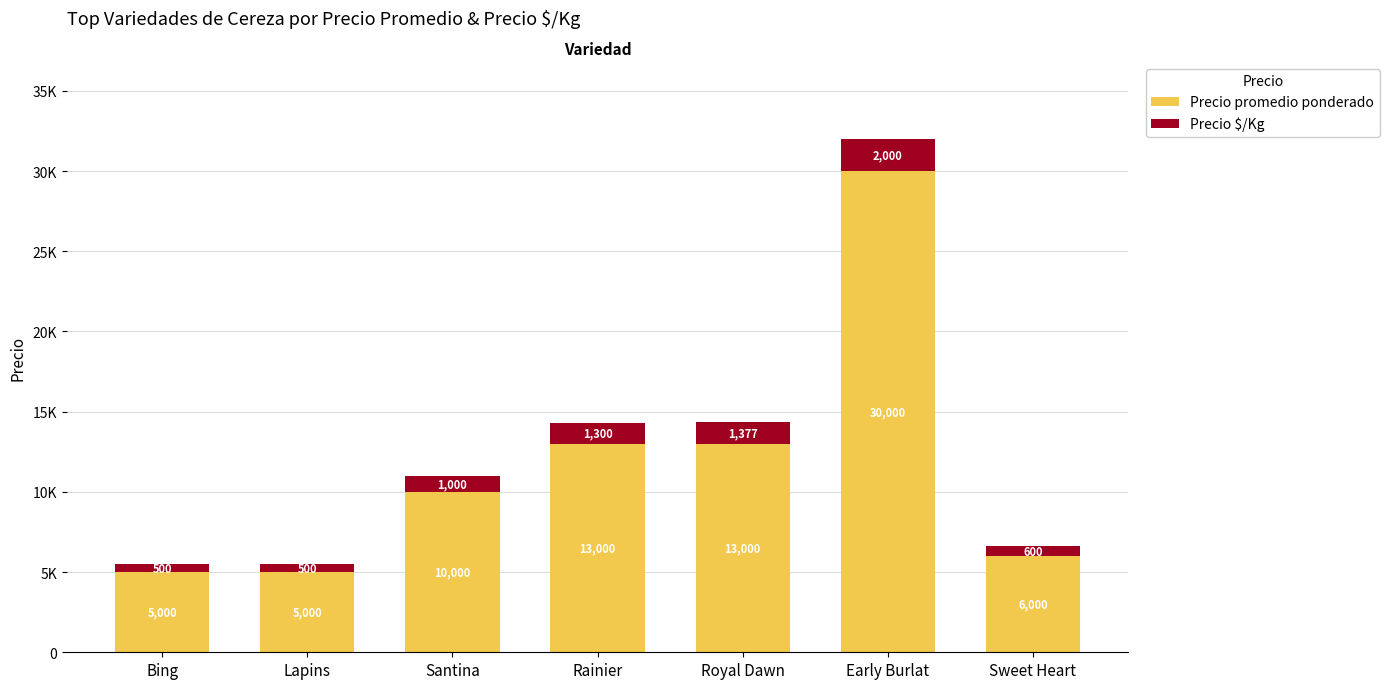

What are all the series names shown in the legend?

Precio promedio ponderado, Precio $/Kg